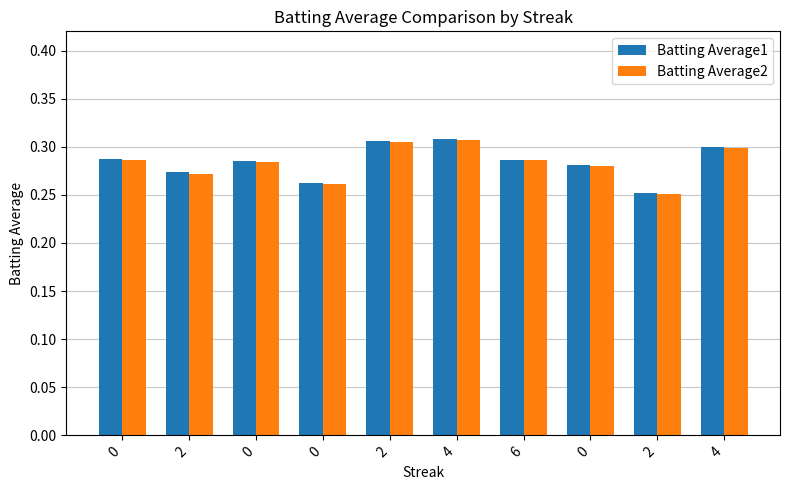

What value does the Batting Average1 series have at 0?

0.3